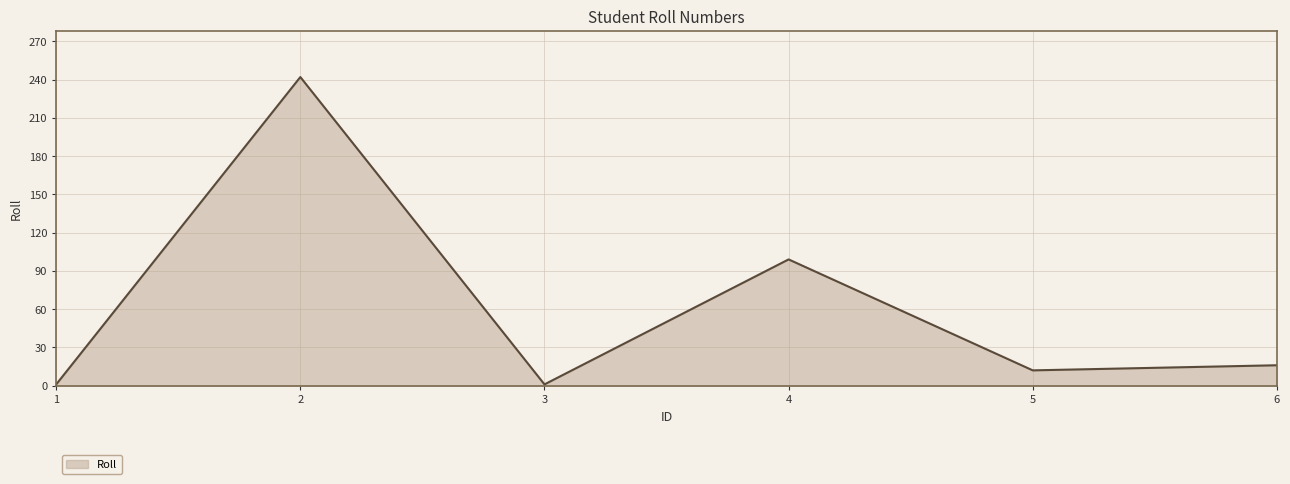

How many interior local peaks (higher than both neighbors) does the data have?

2